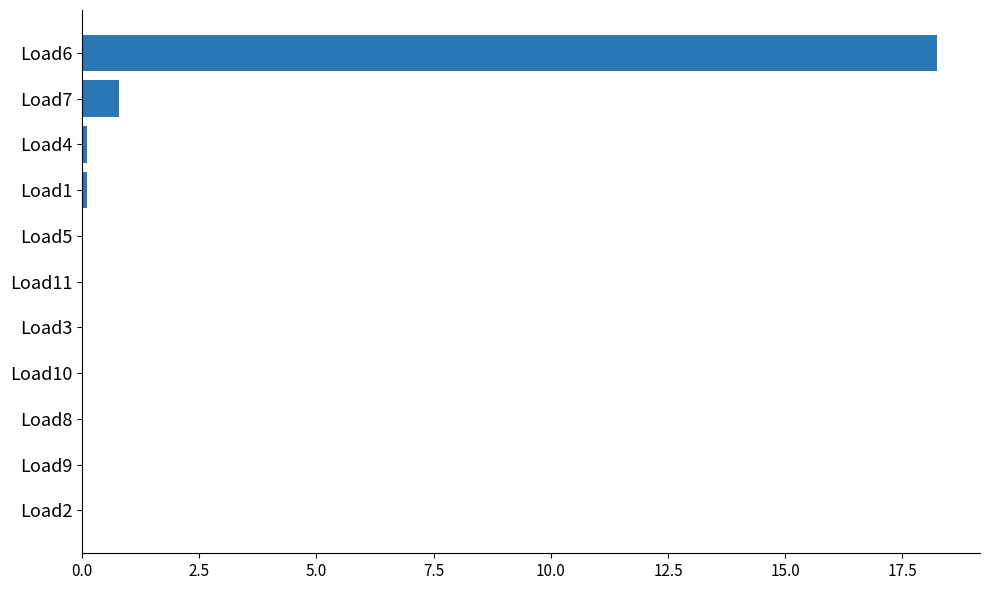

True or false: the data shows -6.8 at Load2.

False